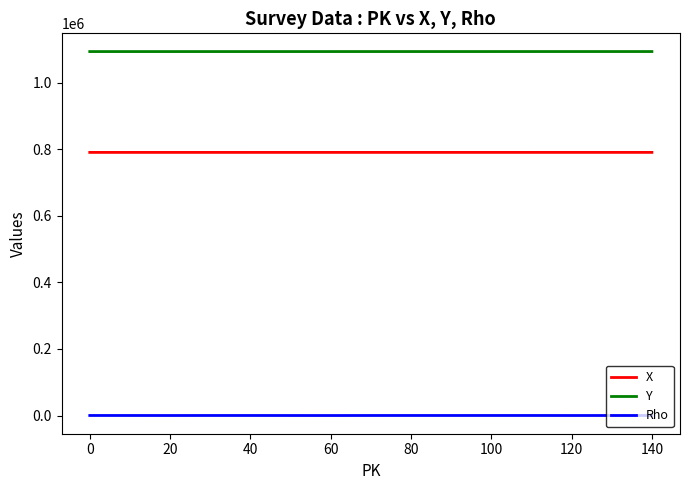

What is the difference between the maximum and minimum values in the Y series?

106